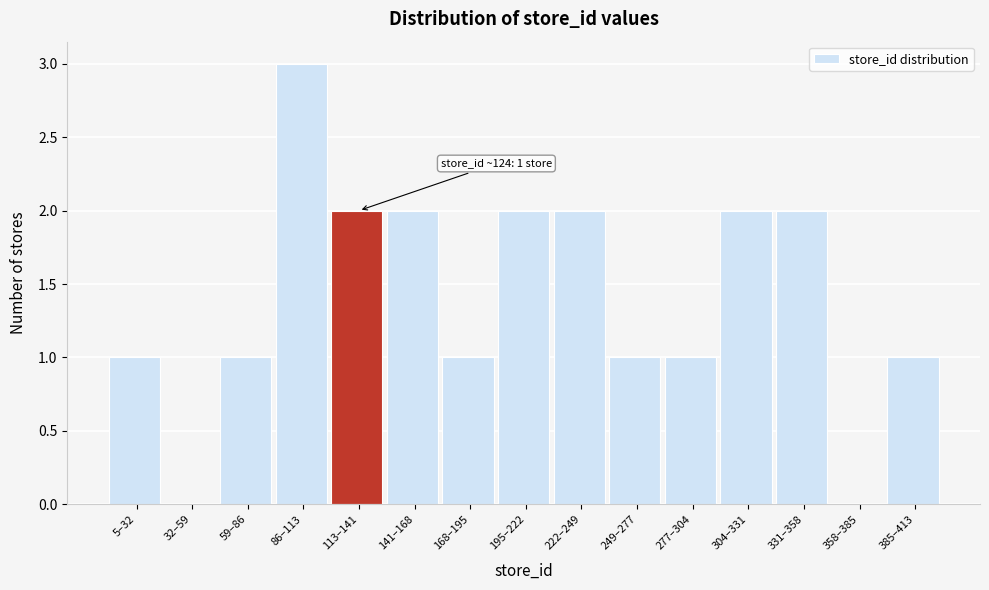

Reading left to right, list all the values displayed in this chart.

5–32=1	32–59=0	59–86=1	86–113=3	113–141=2	141–168=2	168–195=1	195–222=2	222–249=2	249–277=1	277–304=1	304–331=2	331–358=2	358–385=0	385–413=1